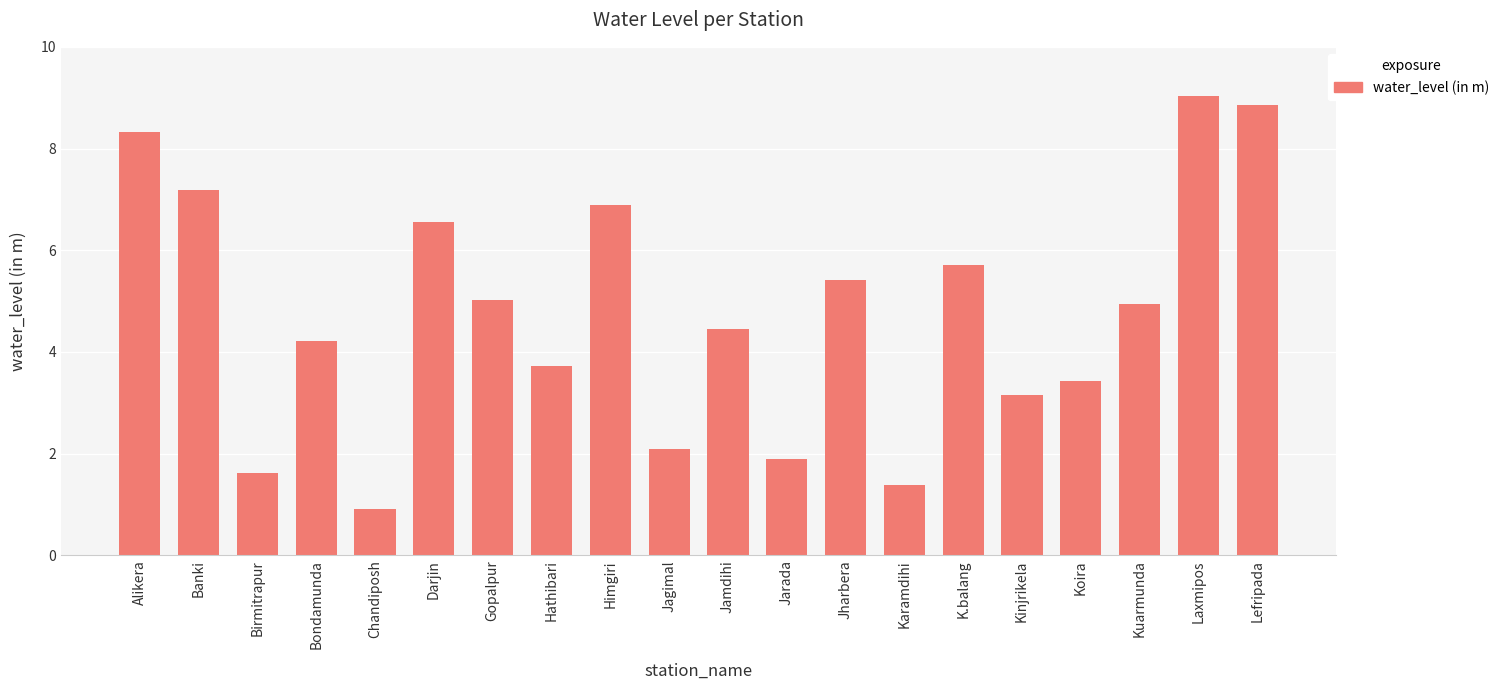

How many bars are there in total?

20